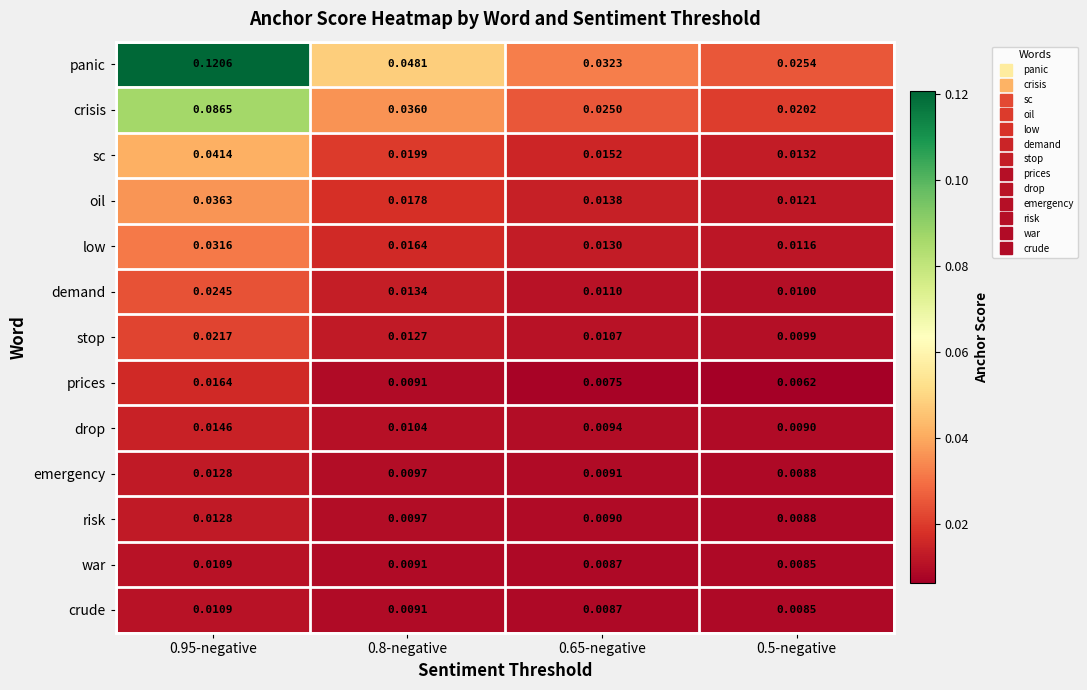

At which category is the sum across all series the highest?

0.95-negative